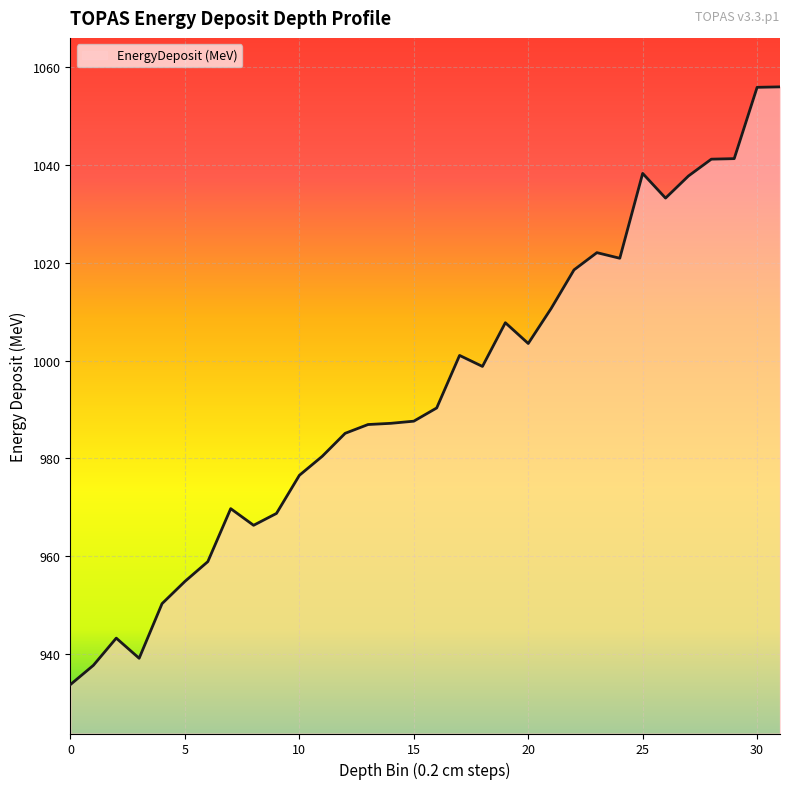

How many lines are shown in the chart?

1